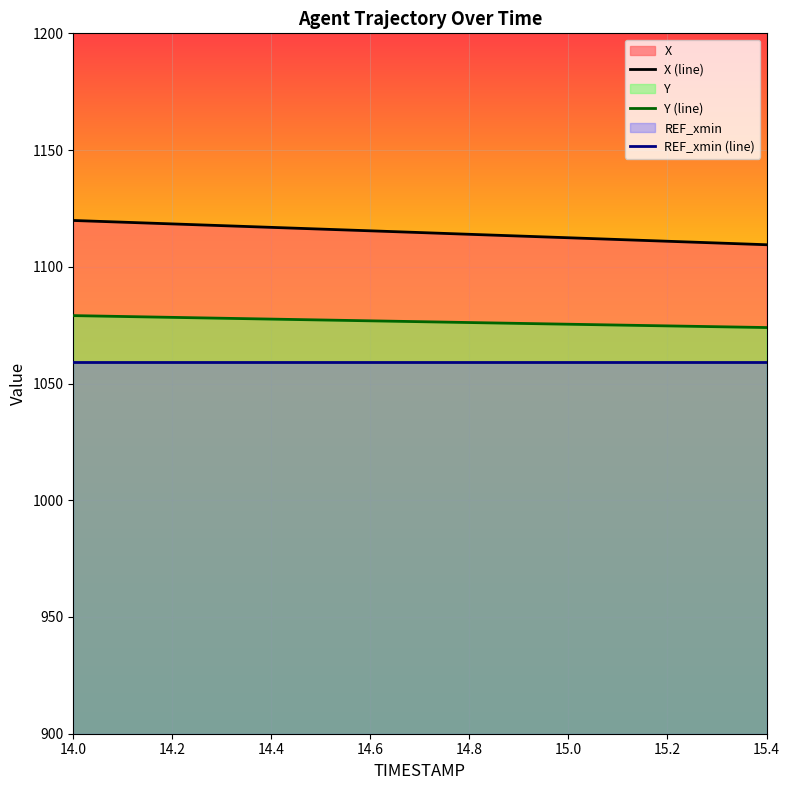

Which series has the largest total across all categories?

X (line)